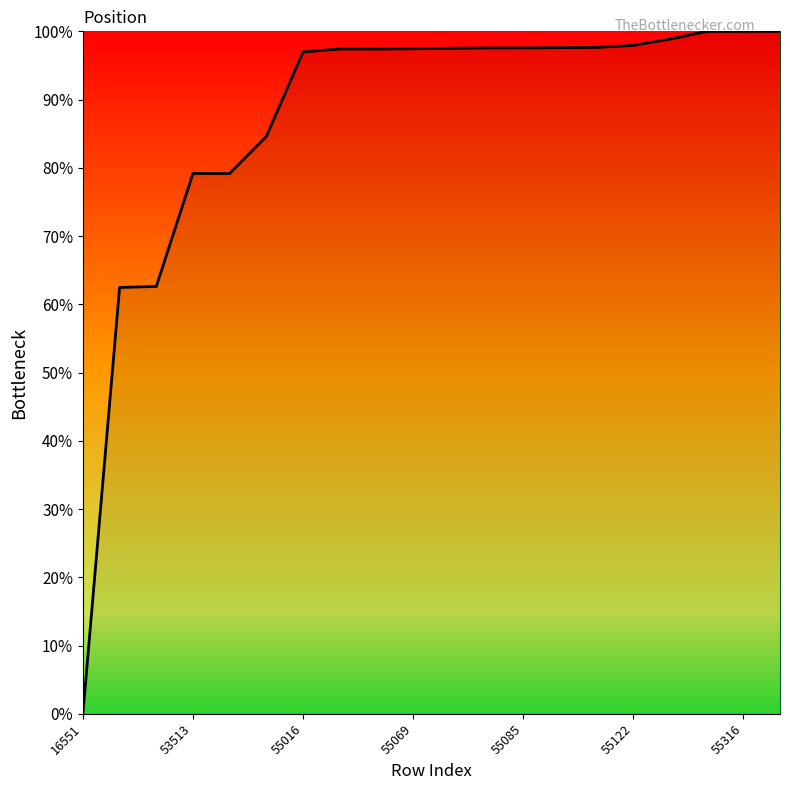

What is the difference between the maximum and minimum values?

100.0